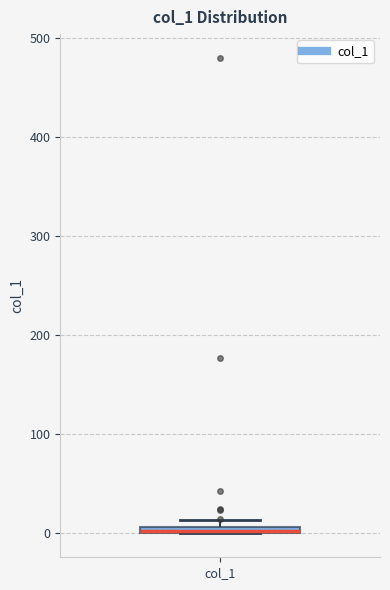

Where is the upper edge of the box for col_1 on the y-axis? The values are not printed on the chart, so give them approximately, as read against the axis.

10